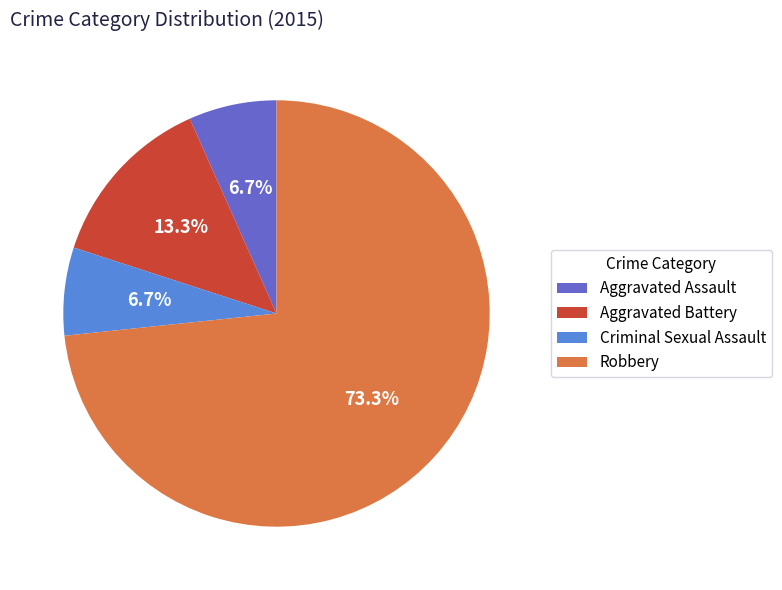

Combined, what portion of the pie is Criminal Sexual Assault and Robbery?

80.0%